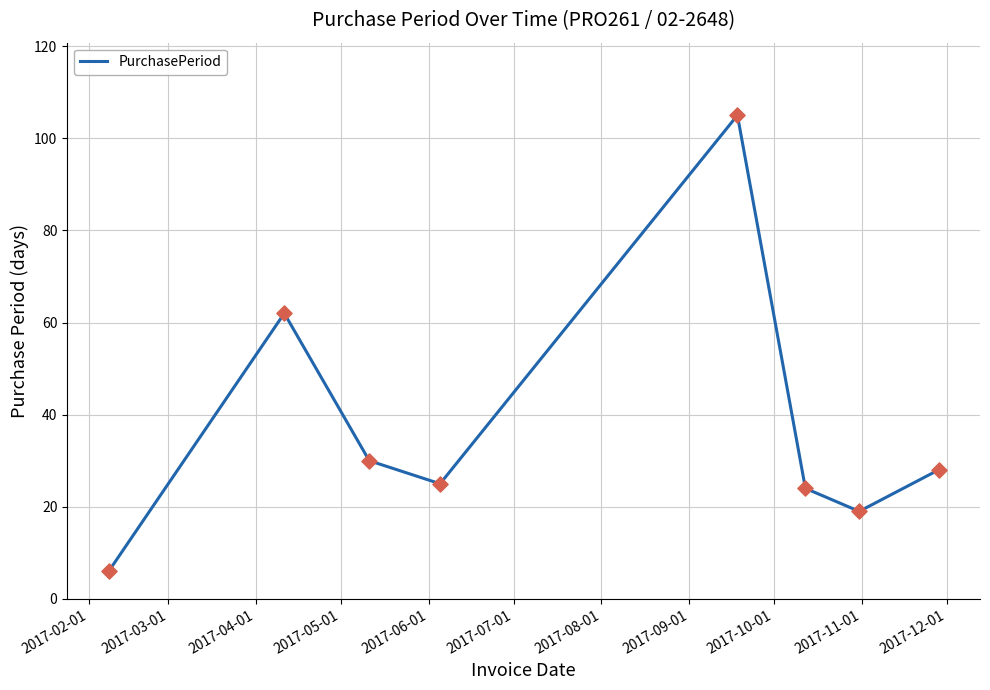

What is the greatest value displayed?

105